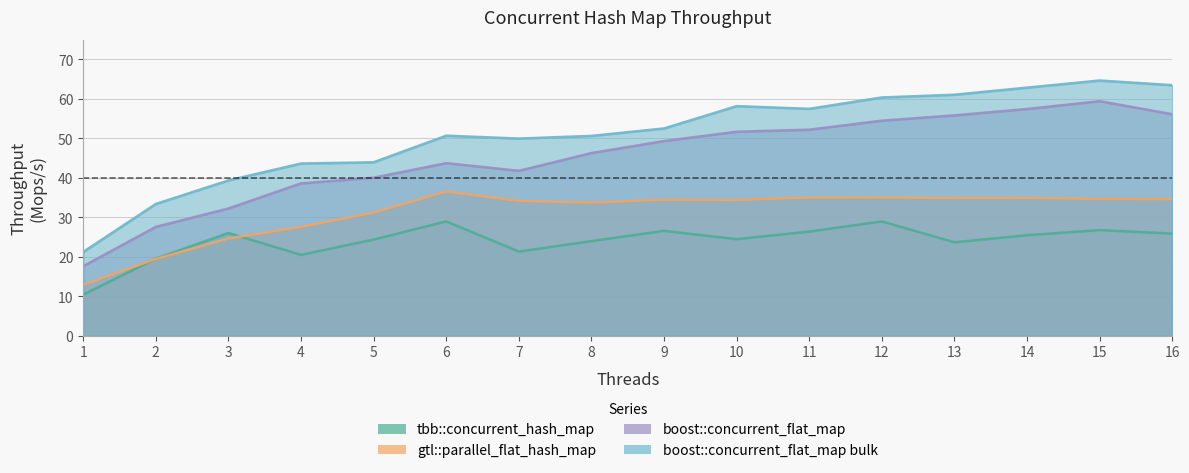

Between 15 and 10, which is larger?

15